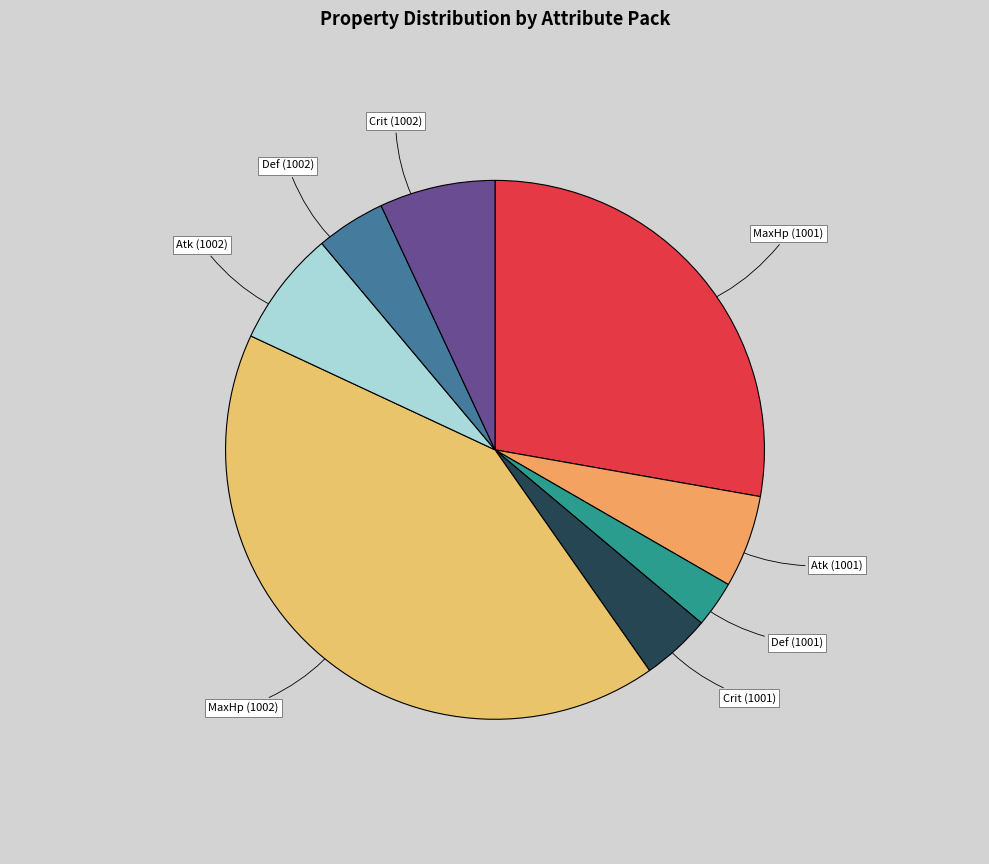

Is the sum of MaxHp (1001) and Atk (1002) greater than half?

No